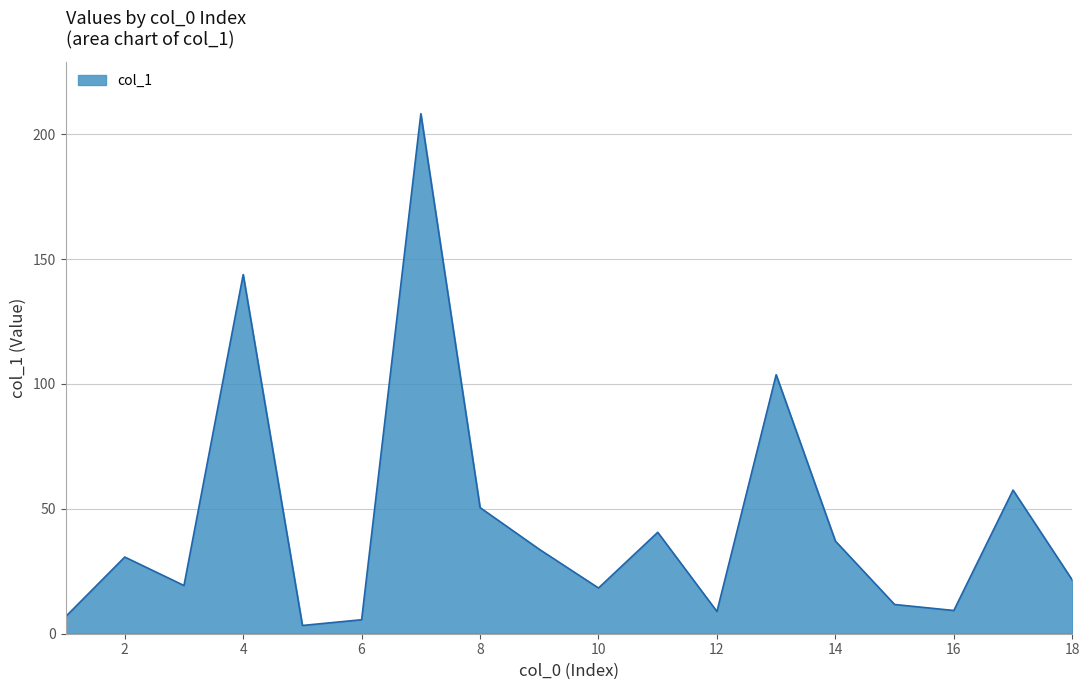

What is the difference between the maximum and minimum values?

204.9